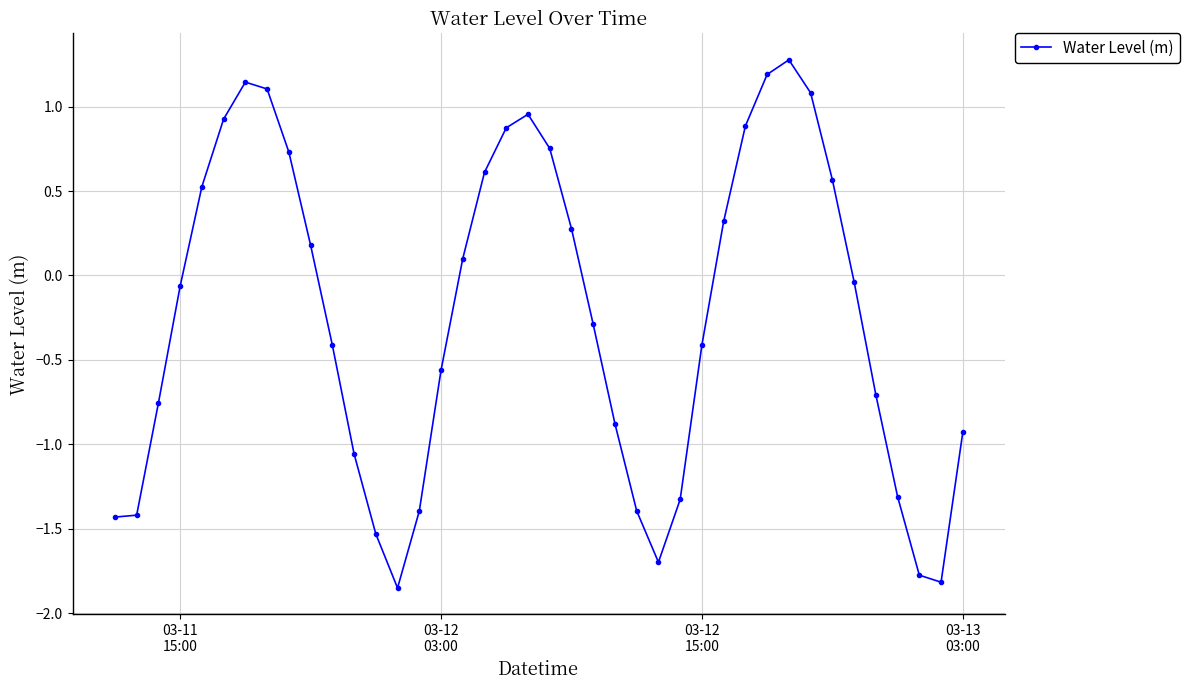

What is the sum of all values?

-9.5